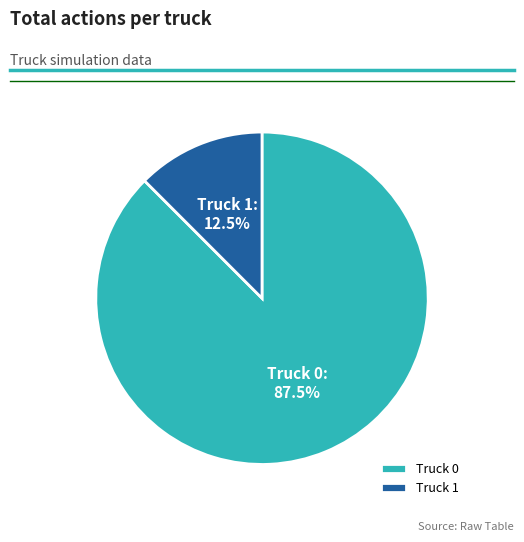

Rank the categories by value from highest to lowest.

Truck 0, Truck 1